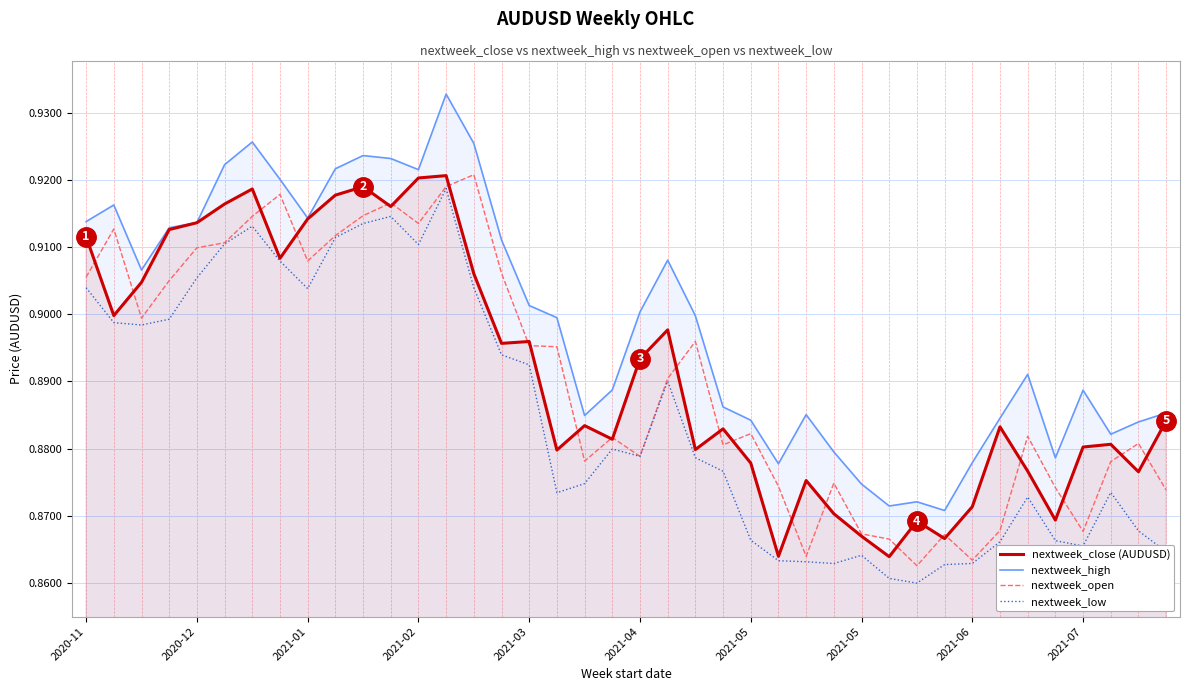

What is the maximum value shown in the chart?

0.9